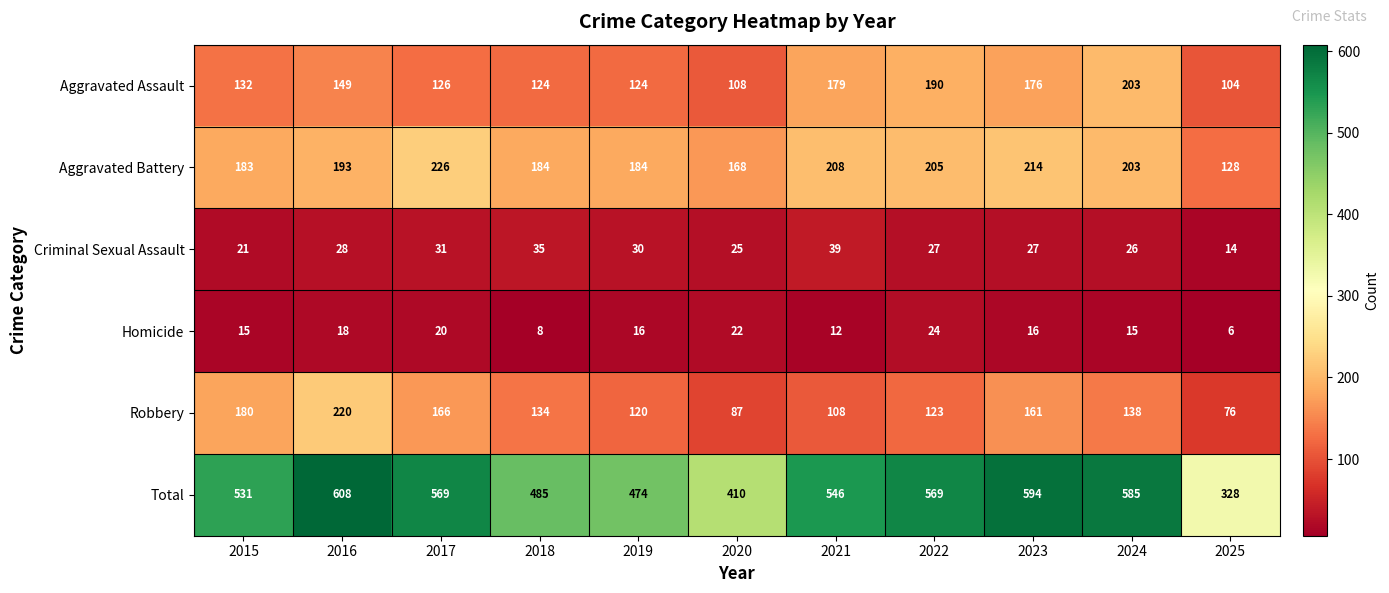

What is the total value across all series at 2015?

1062